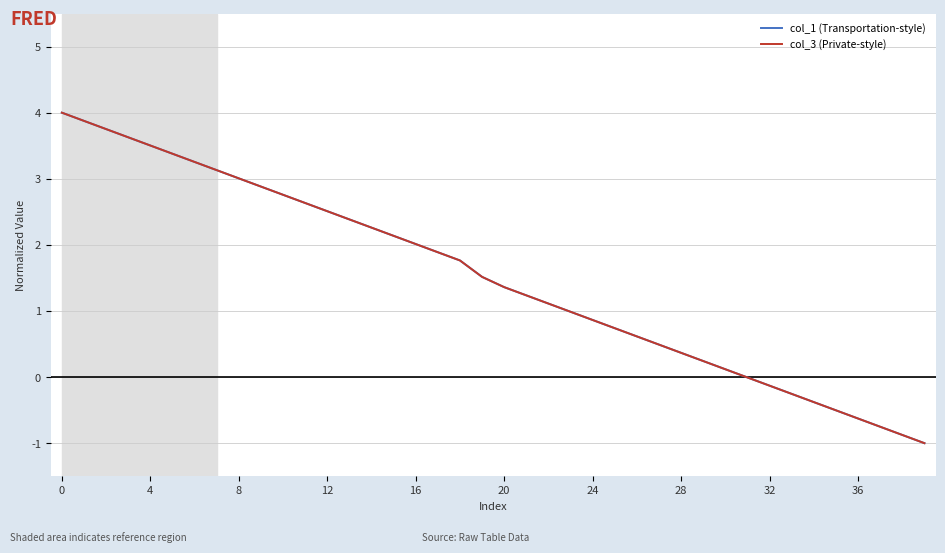

What is the maximum value shown in the chart?

4.0